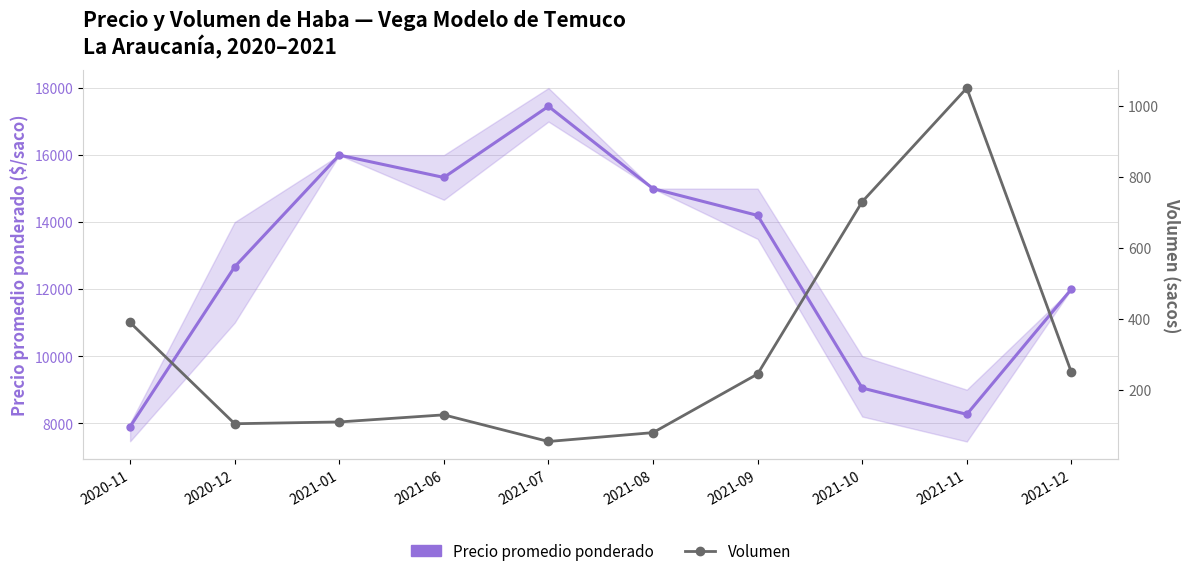

What is the maximum value shown in the chart?

17455